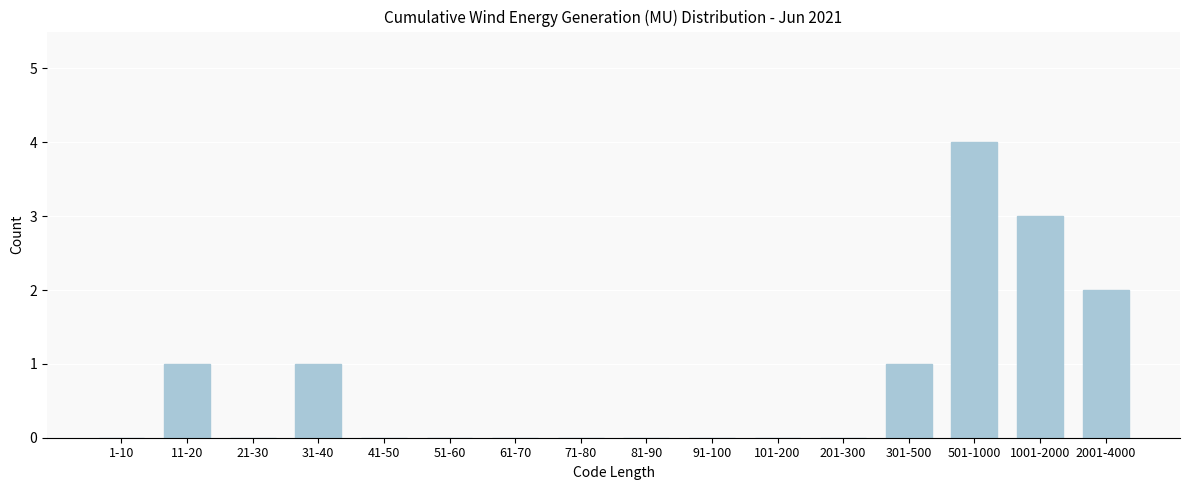

Reading left to right, what are all the values shown in this chart?

1-10=0	11-20=1	21-30=0	31-40=1	41-50=0	51-60=0	61-70=0	71-80=0	81-90=0	91-100=0	101-200=0	201-300=0	301-500=1	501-1000=4	1001-2000=3	2001-4000=2